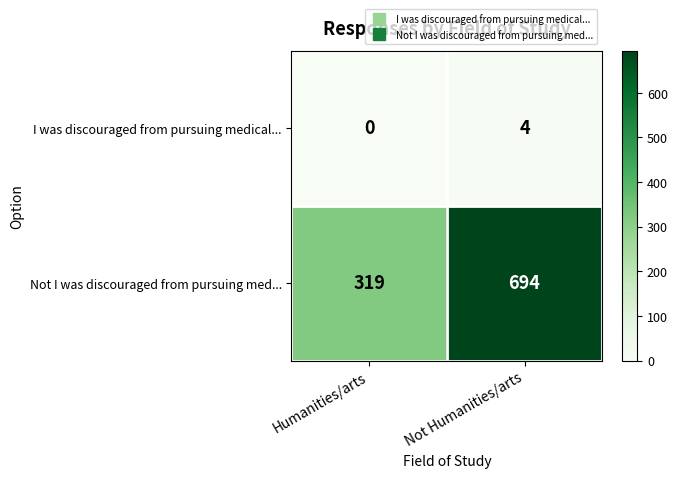

At how many categories does at least one series exceed 658?

1